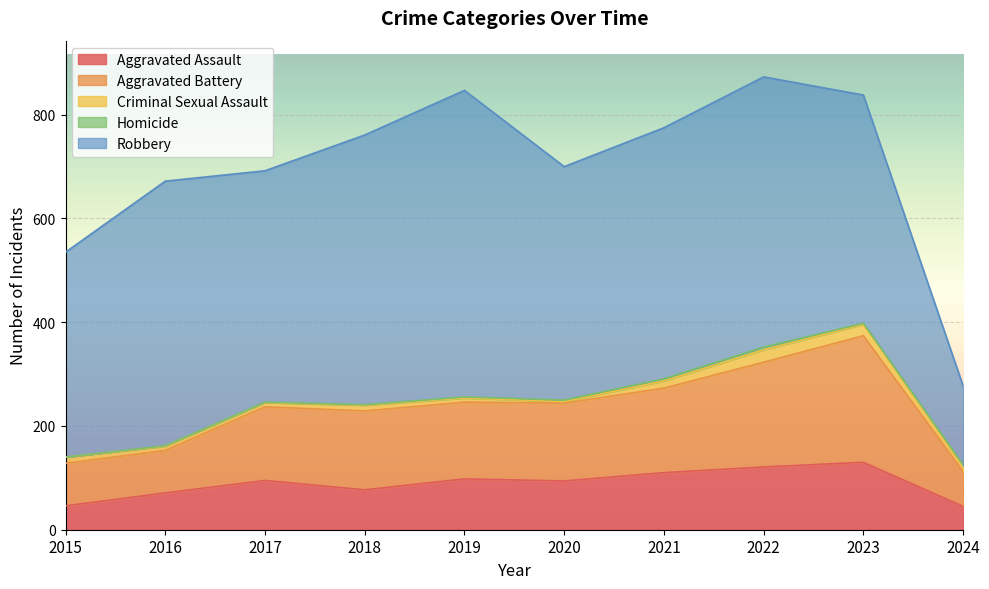

The Aggravated Assault series shows 77 at 2018. True or false?

True